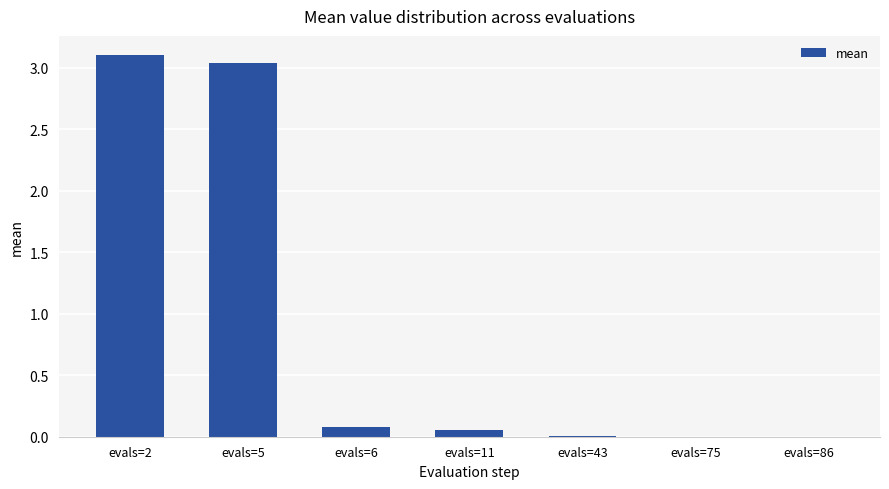

What is the greatest value displayed?

3.1